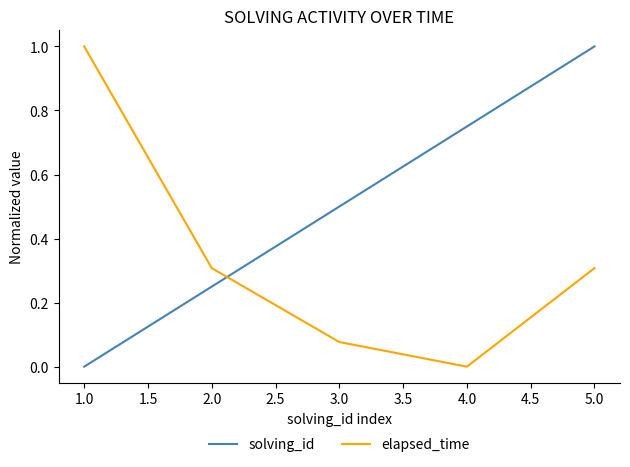

Where do solving_id and elapsed_time first cross each other?

2.0 and 3.0